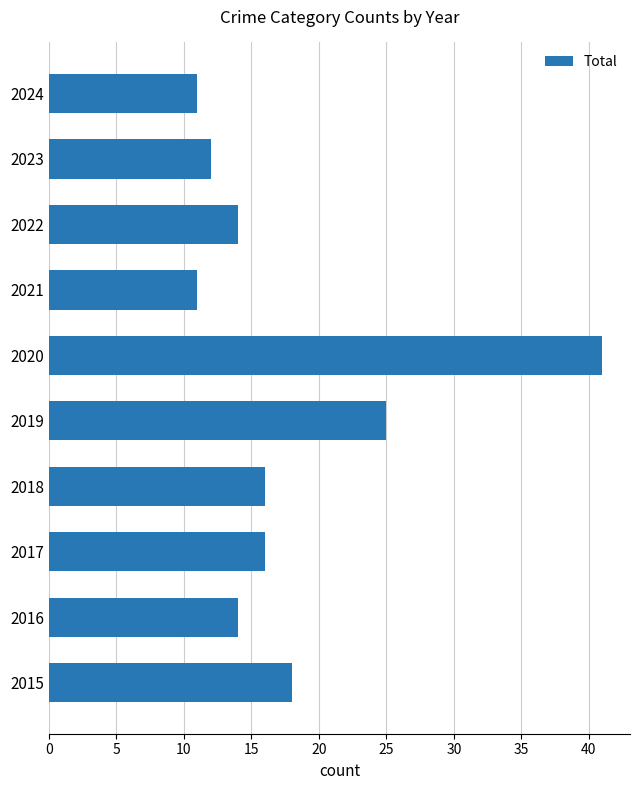

Reading bottom to top, transcribe all the data shown in this chart.

2015=18	2016=14	2017=16	2018=16	2019=25	2020=41	2021=11	2022=14	2023=12	2024=11